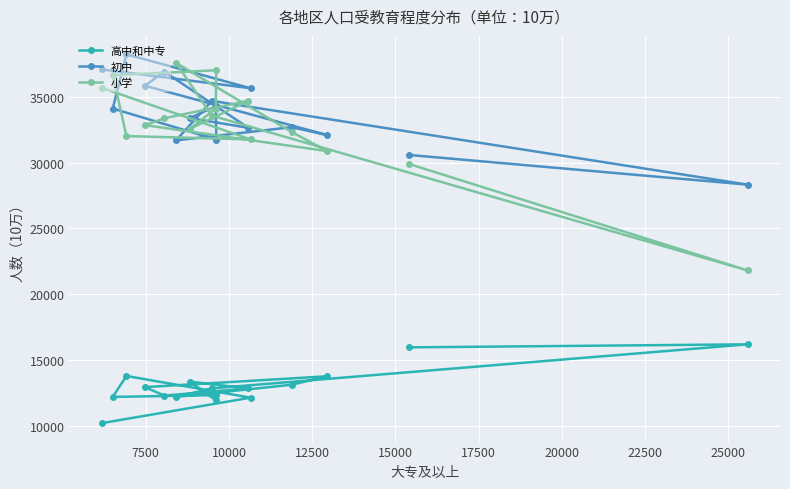

Which series has the largest range (max minus min)?

小学